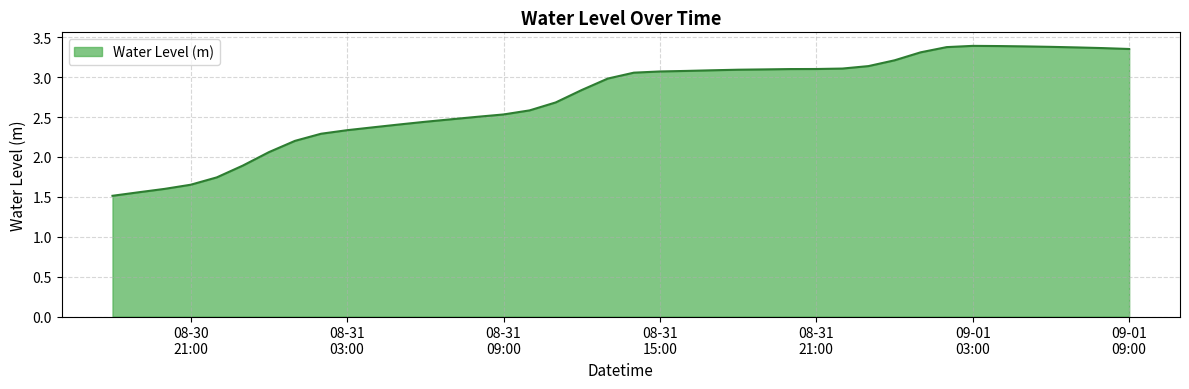

What is the difference between the maximum and minimum values?

1.9